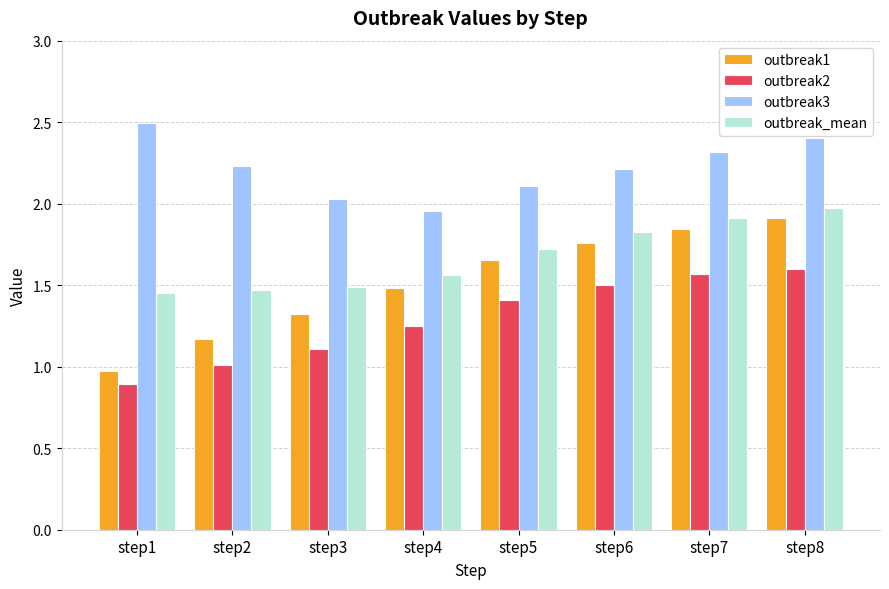

Which series has the largest total across all categories?

outbreak3